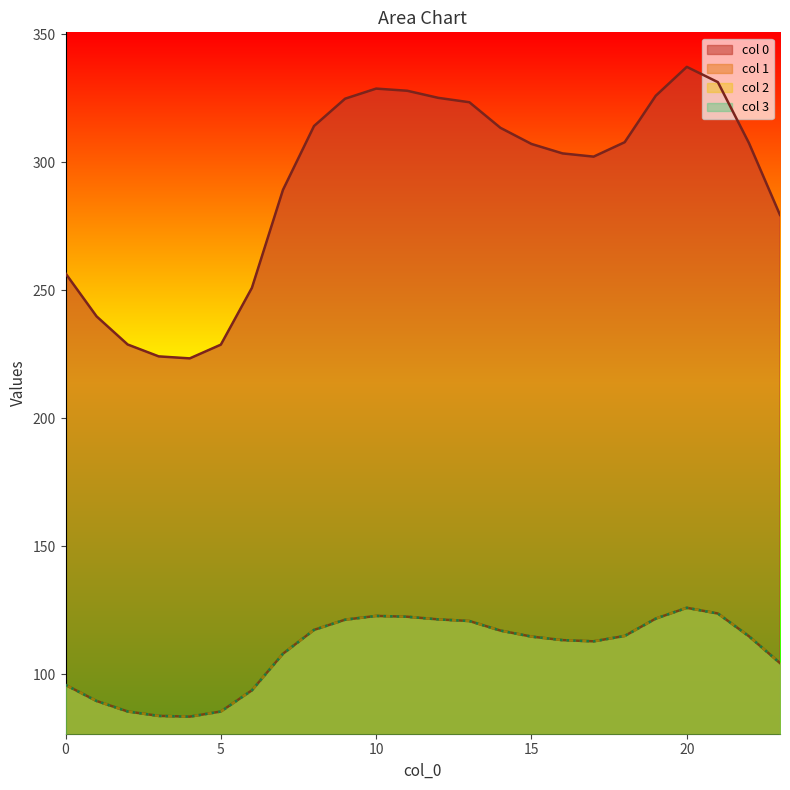

At which category does the chart reach its minimum across all series?

4